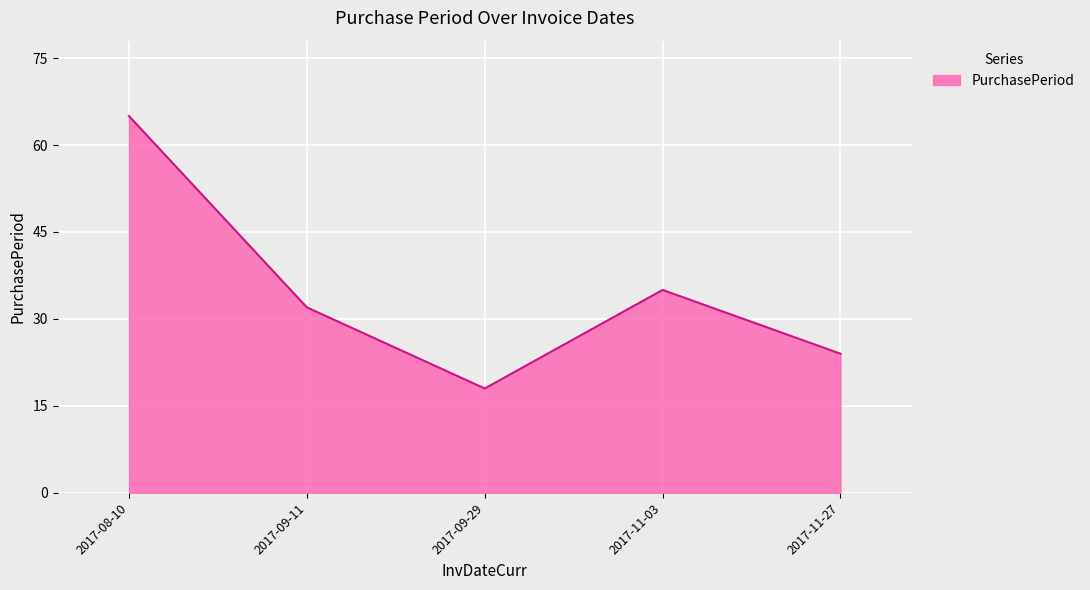

The chart shows a value of 99 at 2017-08-10. True or false?

False